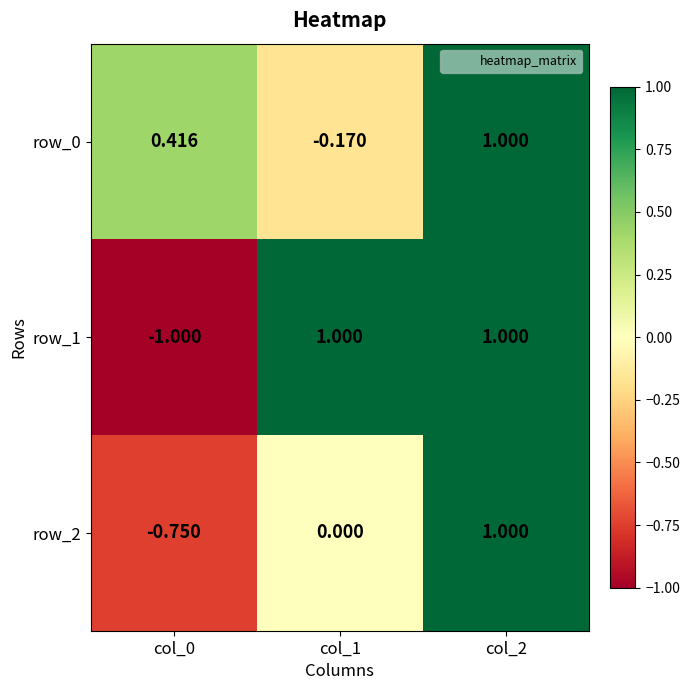

Count the number of categories in the chart.

3